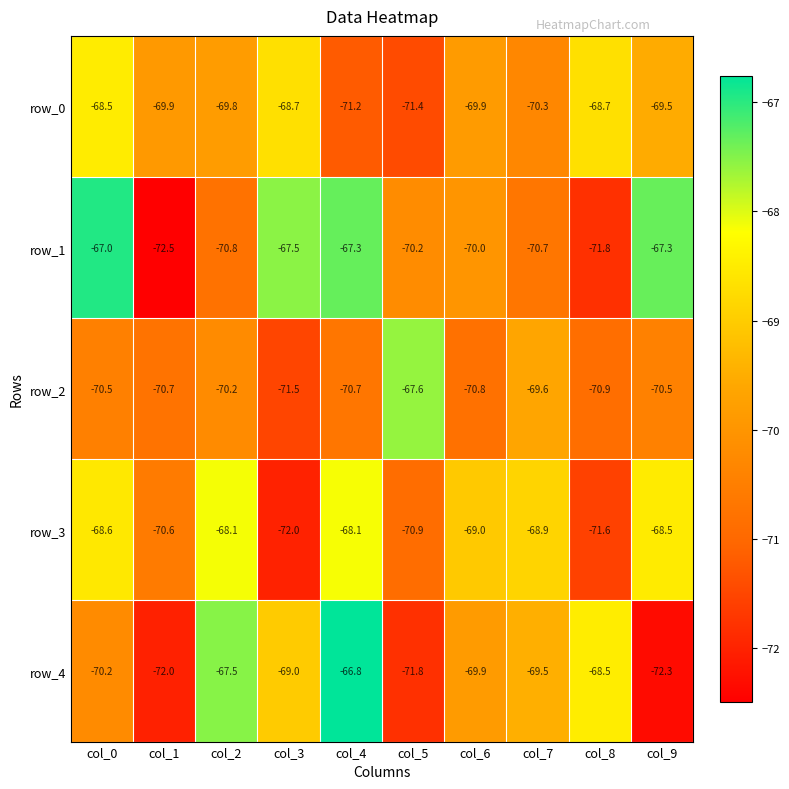

What is the total value across all series at col_1?

-355.7